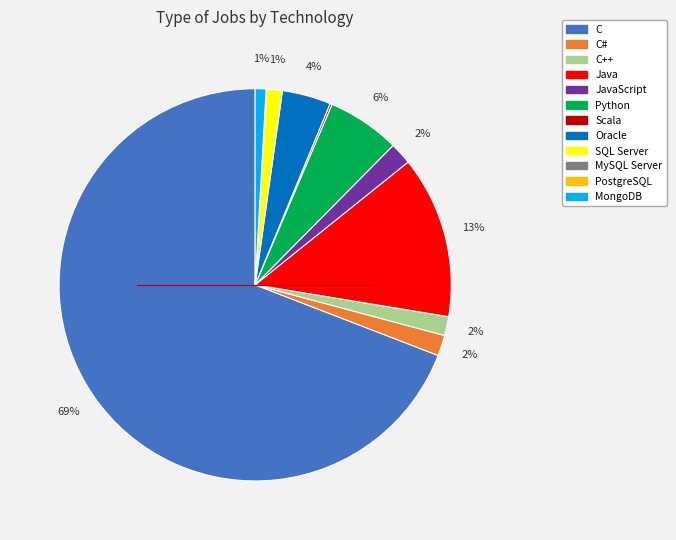

Is there any slice that represents more than half of the pie?

Yes